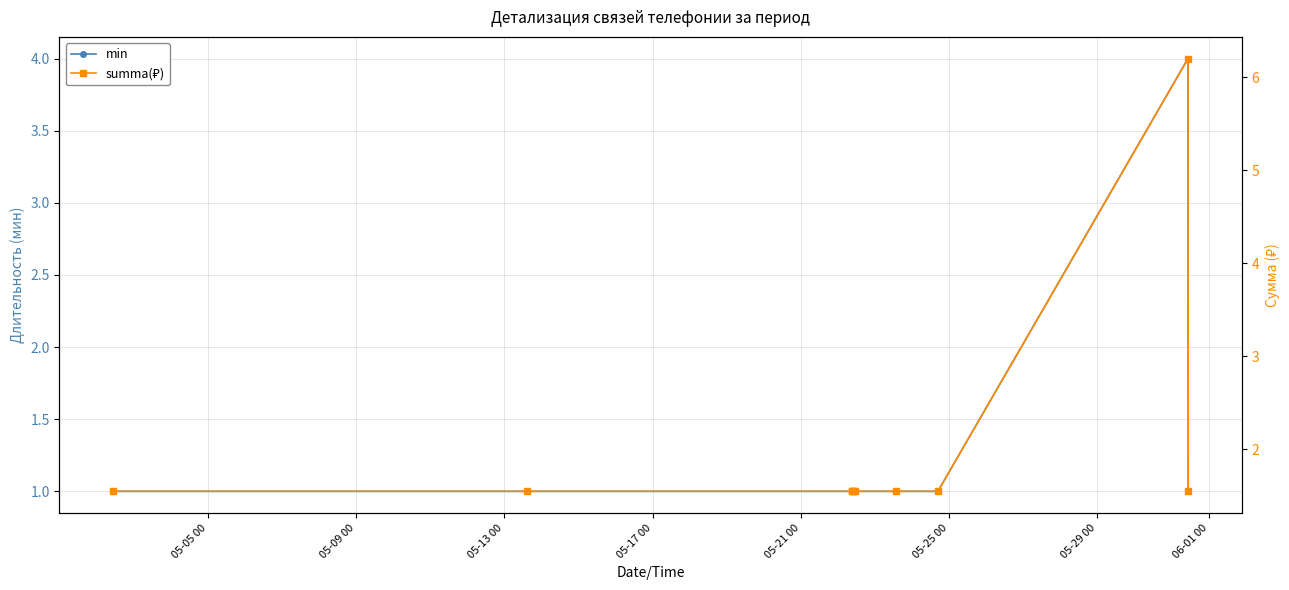

Count the number of categories in the chart.

10